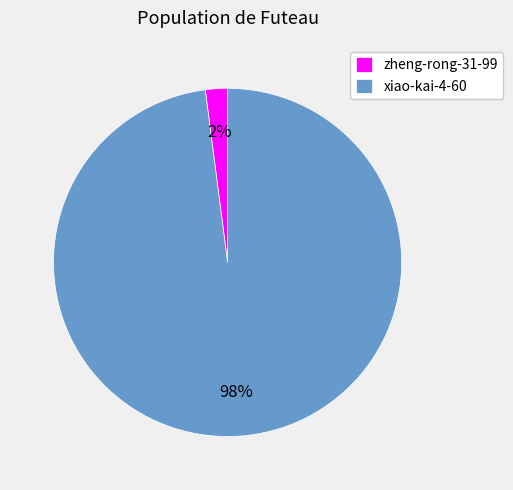

How many slices are in this pie chart?

2